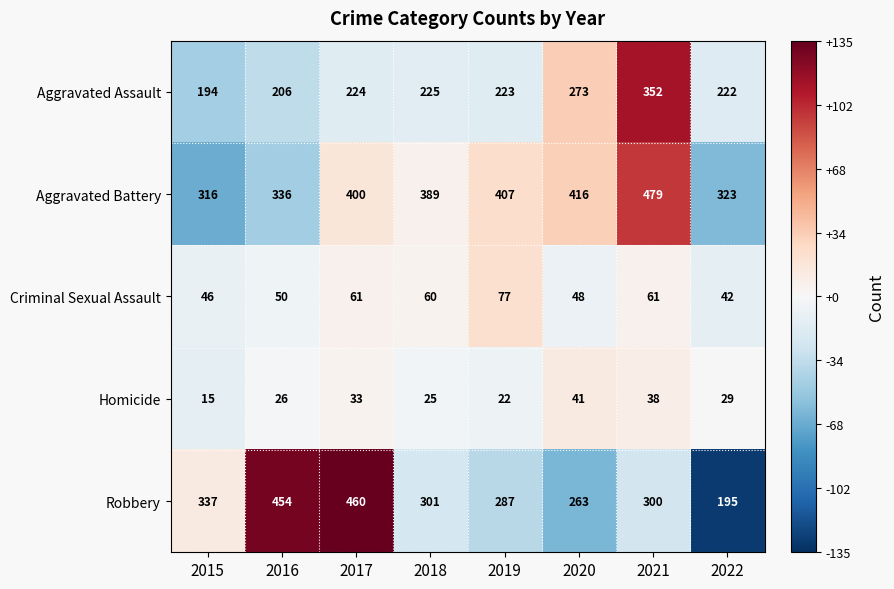

True or false: Robbery has a value of 498 at 2018.

False